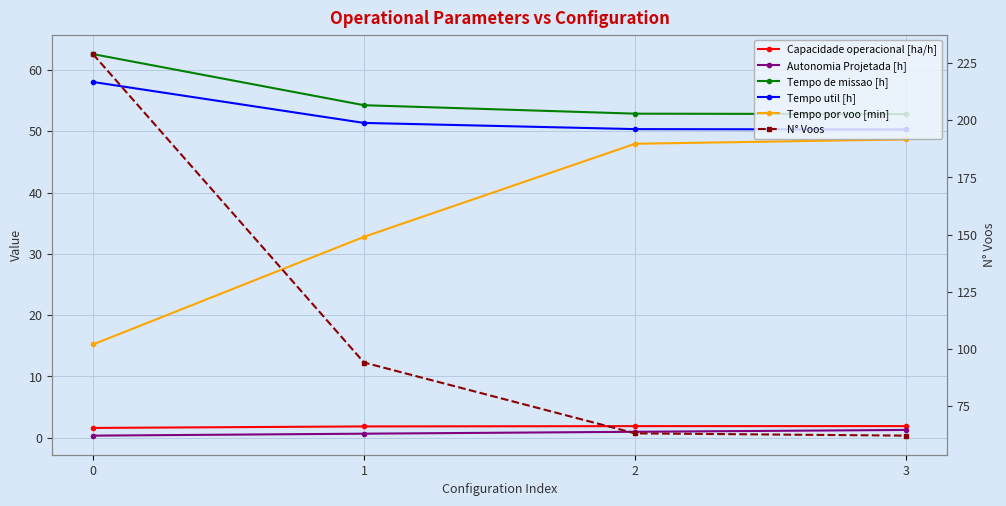

At how many categories does at least one series exceed 22?

4